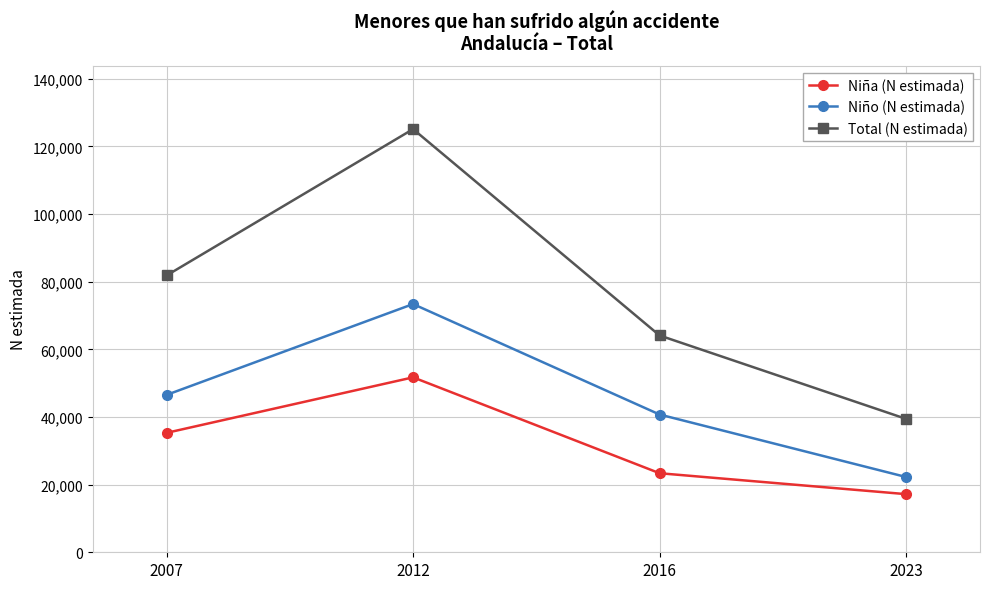

Between 2016 and 2023, which series saw the biggest shift?

Total (N estimada)